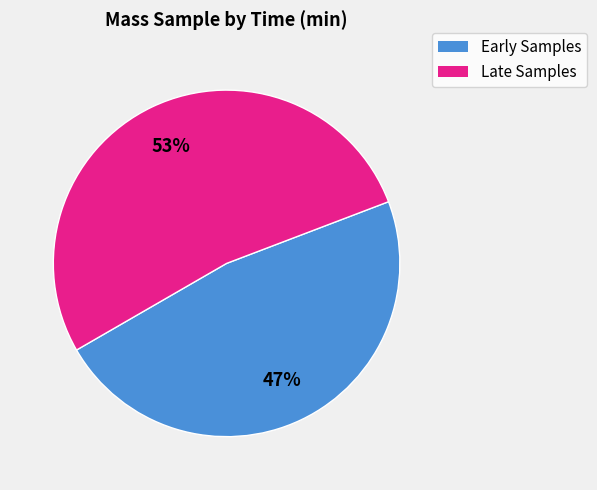

To the nearest percent, what is the average slice percentage?

50%